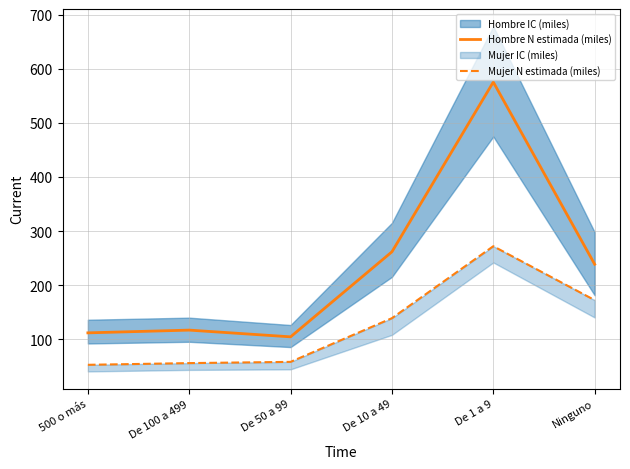

What is the sum of all Hombre N estimada (miles) values?

1410.9